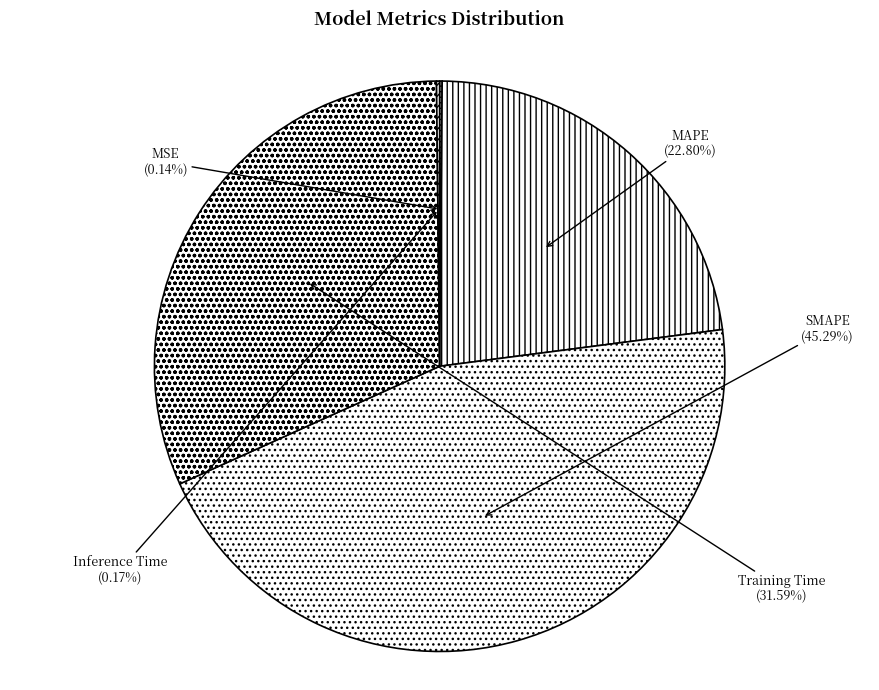

Is Training Time the majority of the pie?

No